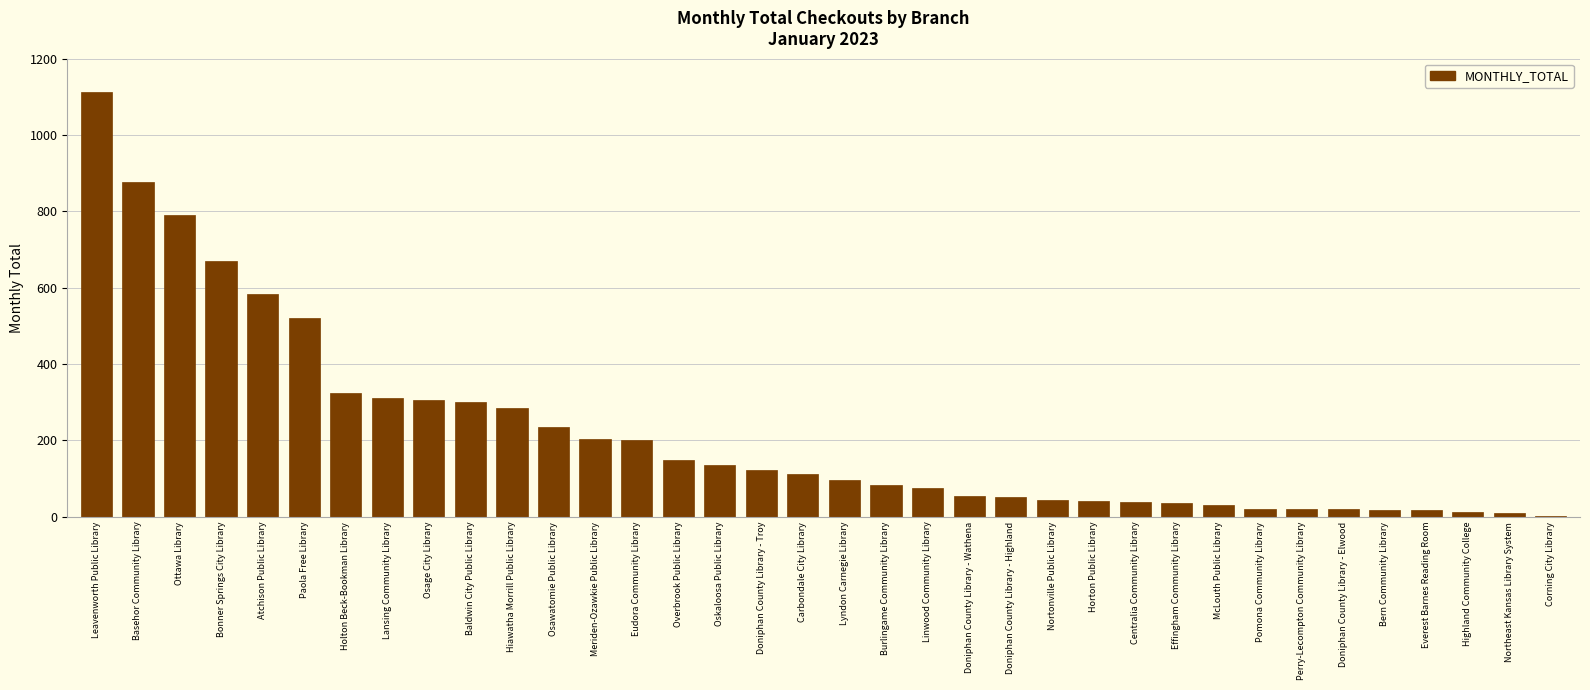

Approximately how many times larger is the value at Osage City Library compared to Effingham Community Library?

8.5